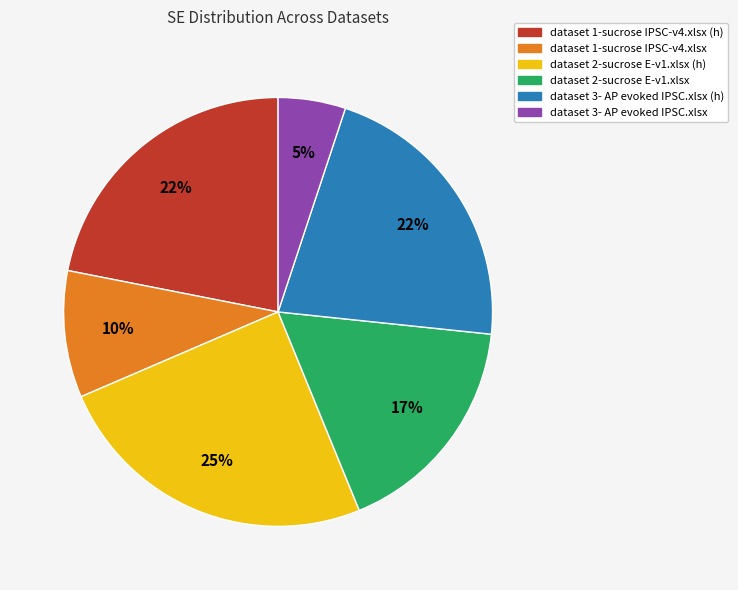

How many slices are in this pie chart?

6